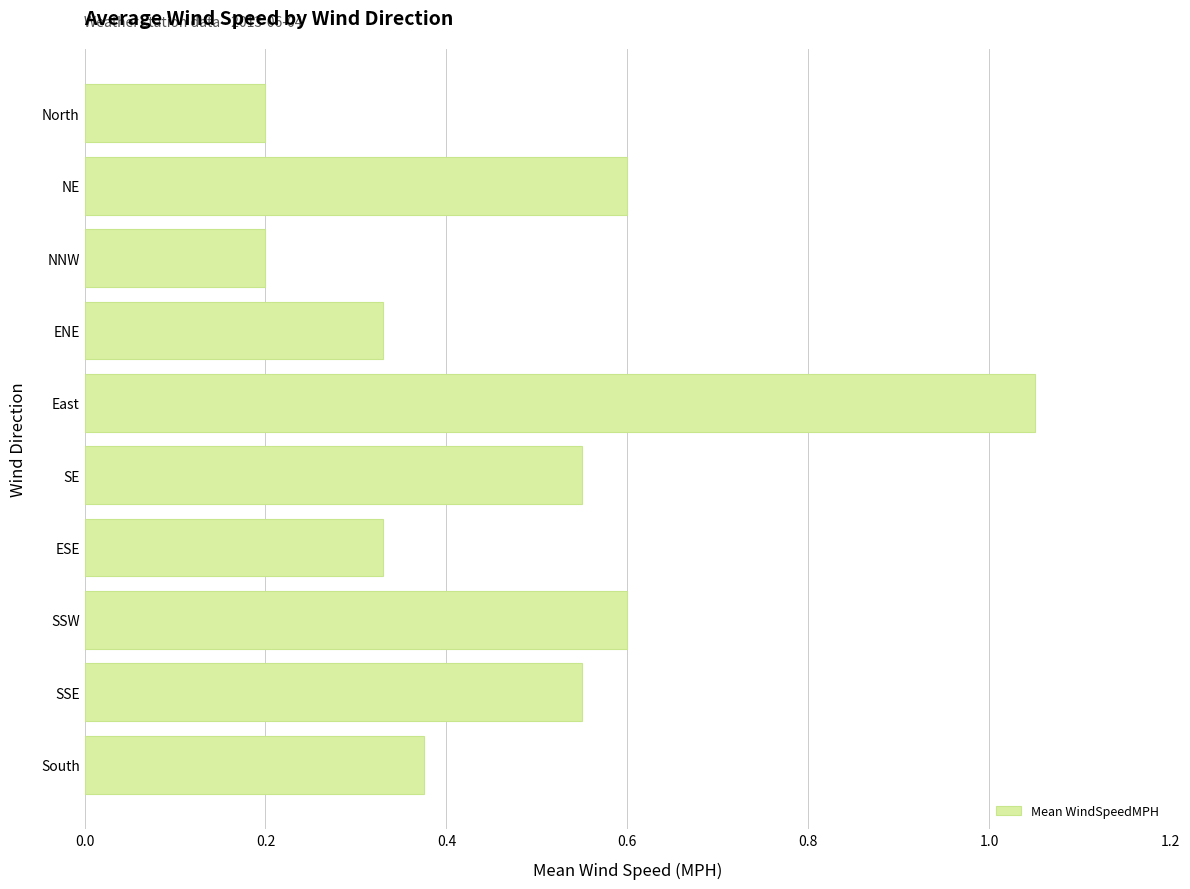

What is the change in value from NNW to NE?

+0.4